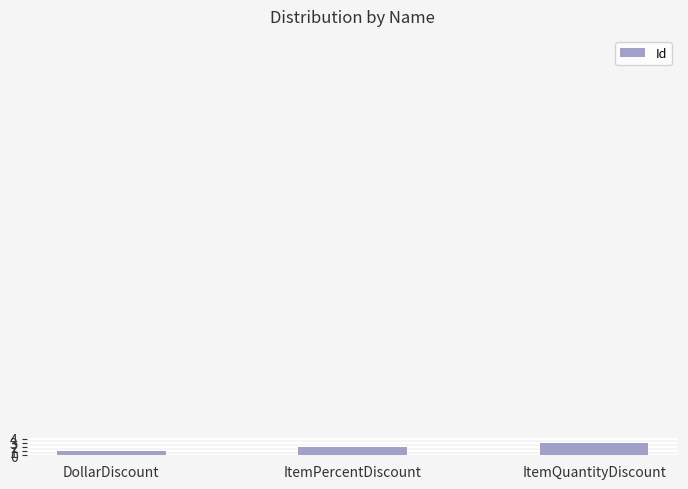

What is the smallest value displayed?

1